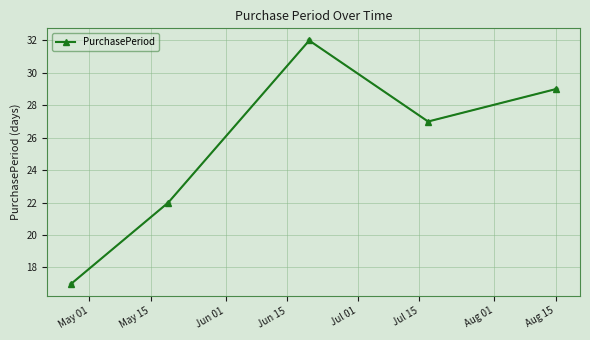

What is the difference between the second highest and minimum values?

12